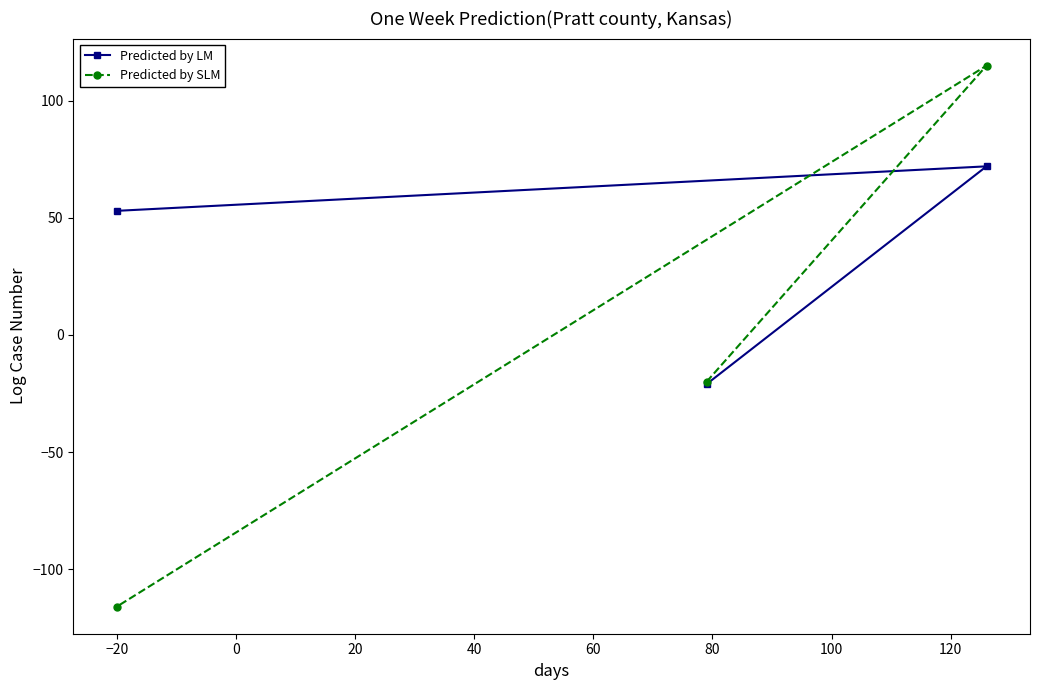

What is the difference between the maximum and second lowest values in the Predicted by LM series?

19